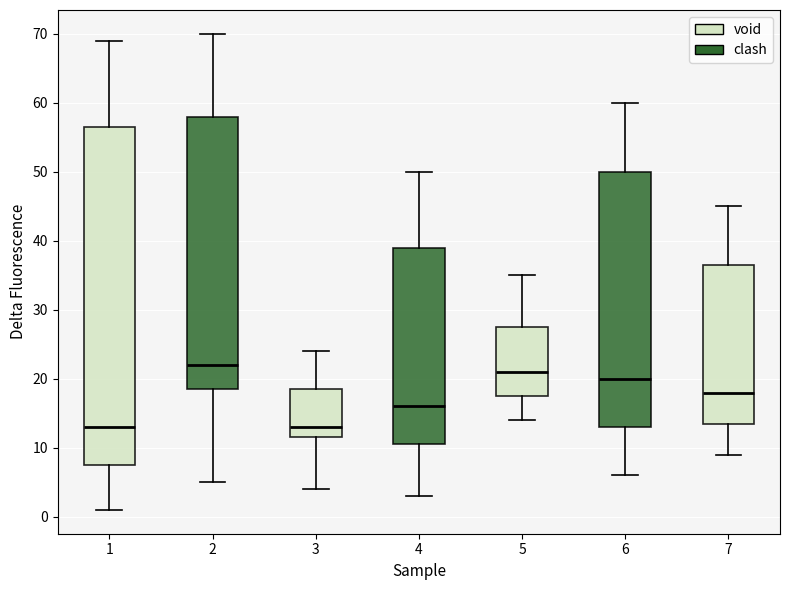

Reading left to right, transcribe this box plot: for each box, give where its median line is, the range the box spans, and where its two whiskers end, as read against the y-axis. The values are not printed on the chart, so give them approximately, as read against the axis.

1: median 13, box 8 to 57, whiskers 1 to 69
2: median 22, box 19 to 58, whiskers 5 to 70
3: median 13, box 12 to 19, whiskers 4 to 24
4: median 16, box 11 to 39, whiskers 3 to 50
5: median 21, box 18 to 28, whiskers 14 to 35
6: median 20, box 13 to 50, whiskers 6 to 60
7: median 18, box 14 to 37, whiskers 9 to 45